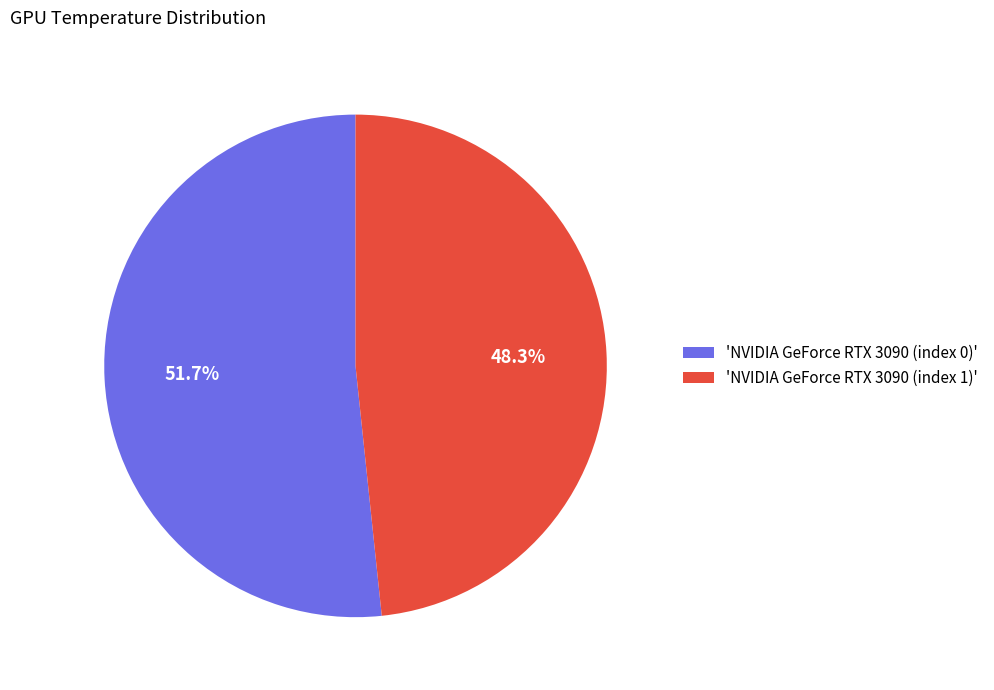

Do 'NVIDIA GeForce RTX 3090 (index 0)' and 'NVIDIA GeForce RTX 3090 (index 1)' together represent more than half of the pie?

Yes